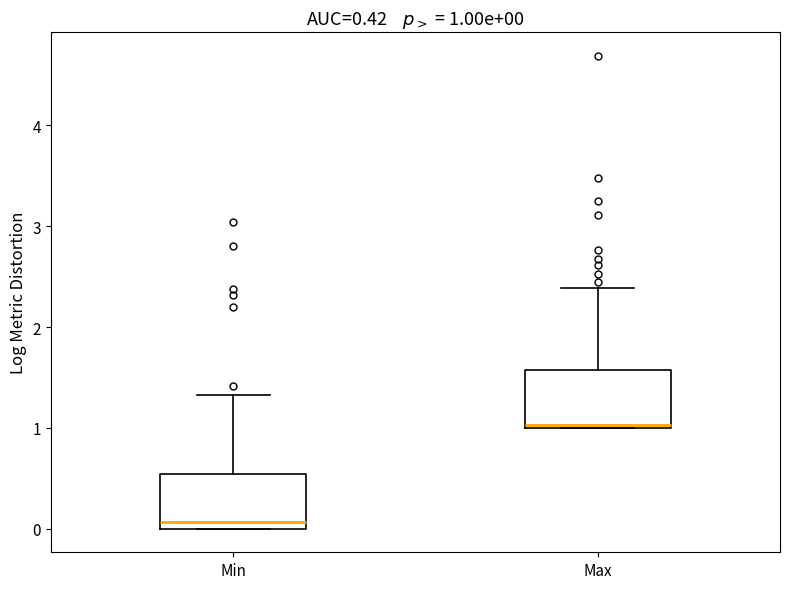

Which box's median line is the highest?

Max